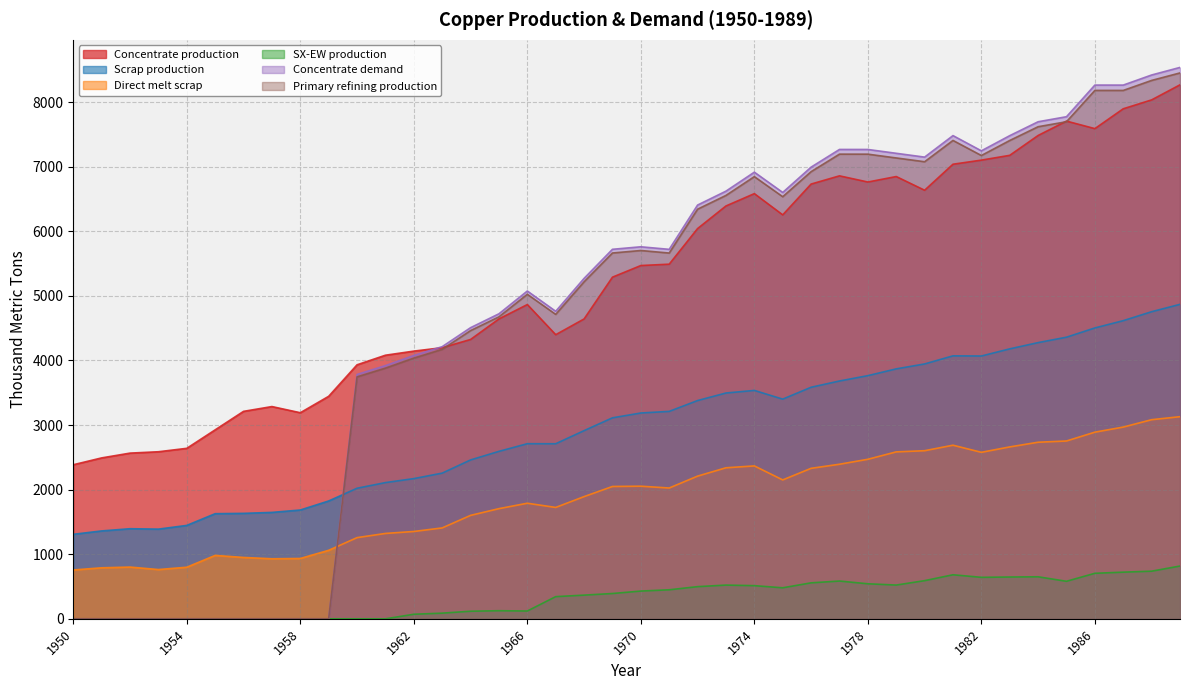

True or false: Concentrate production has more than 0 points higher than both neighbors.

True